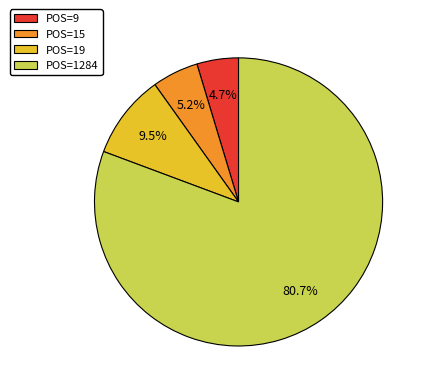

What percentage is NOT represented by POS=19?

90.5%